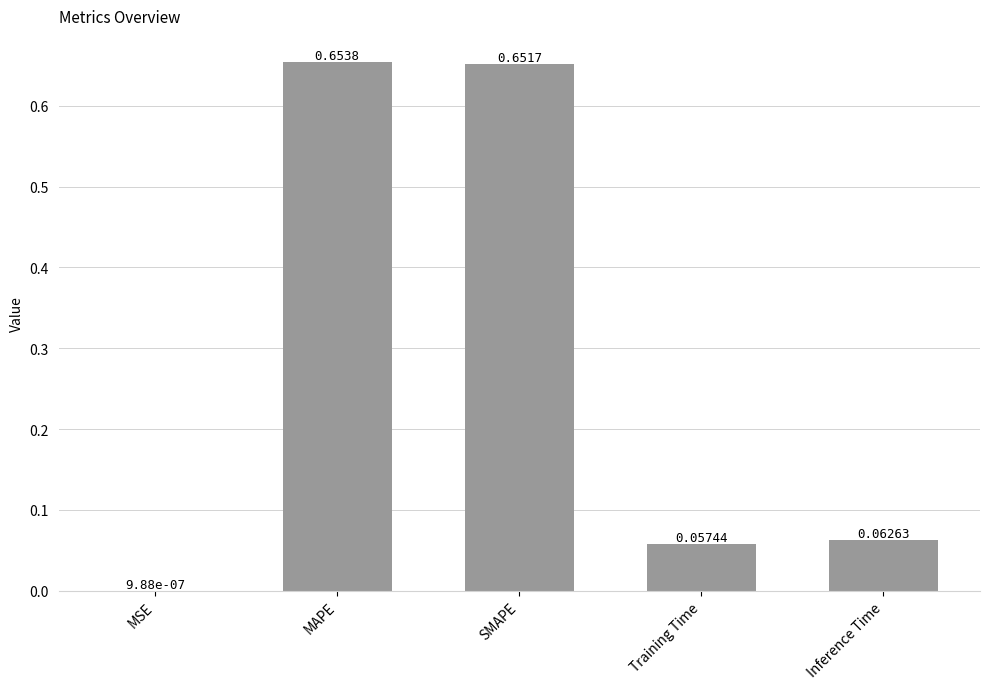

At which label is the value closest to 0?

MSE